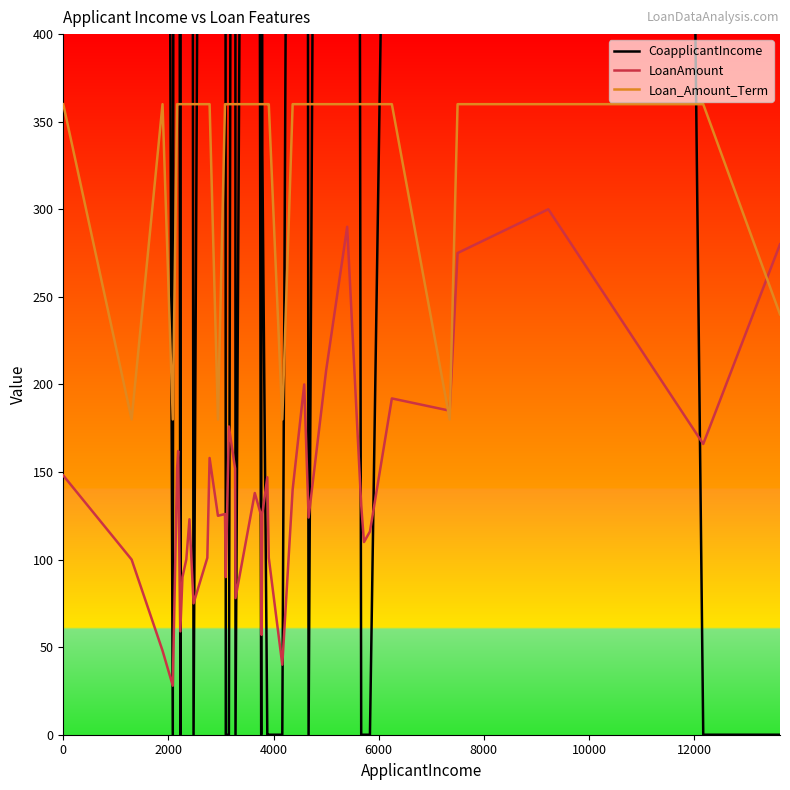

Which series has the widest spread of values?

CoapplicantIncome